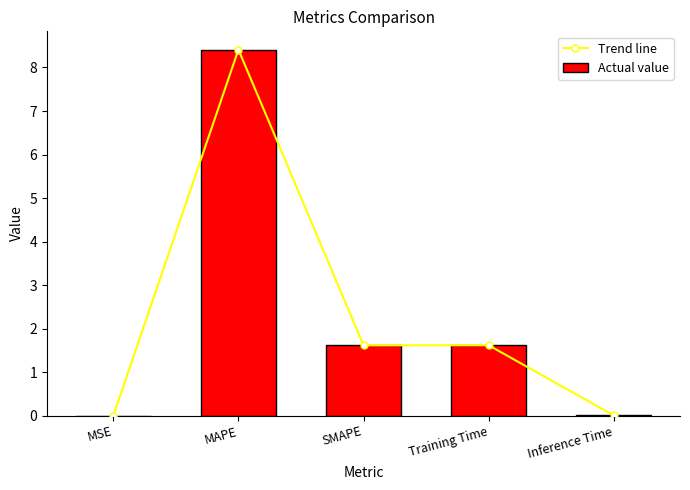

What is the value of the Trend line bar at the 2nd from the left?

8.4